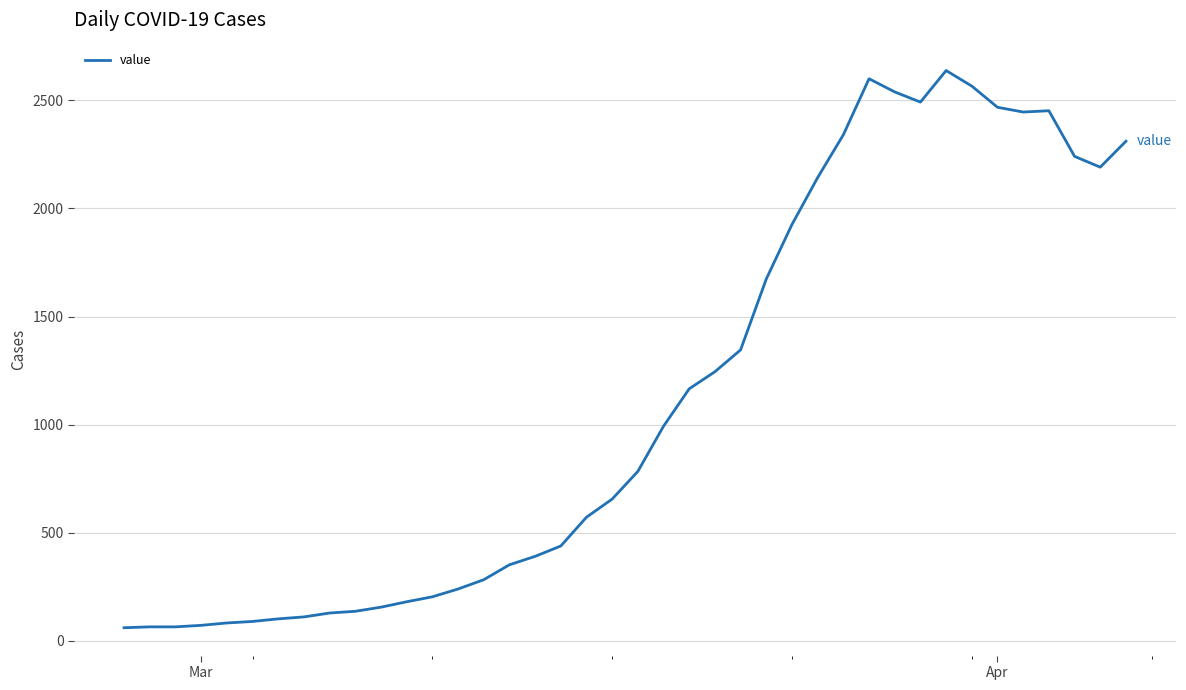

What is the maximum value shown in the chart?

2638